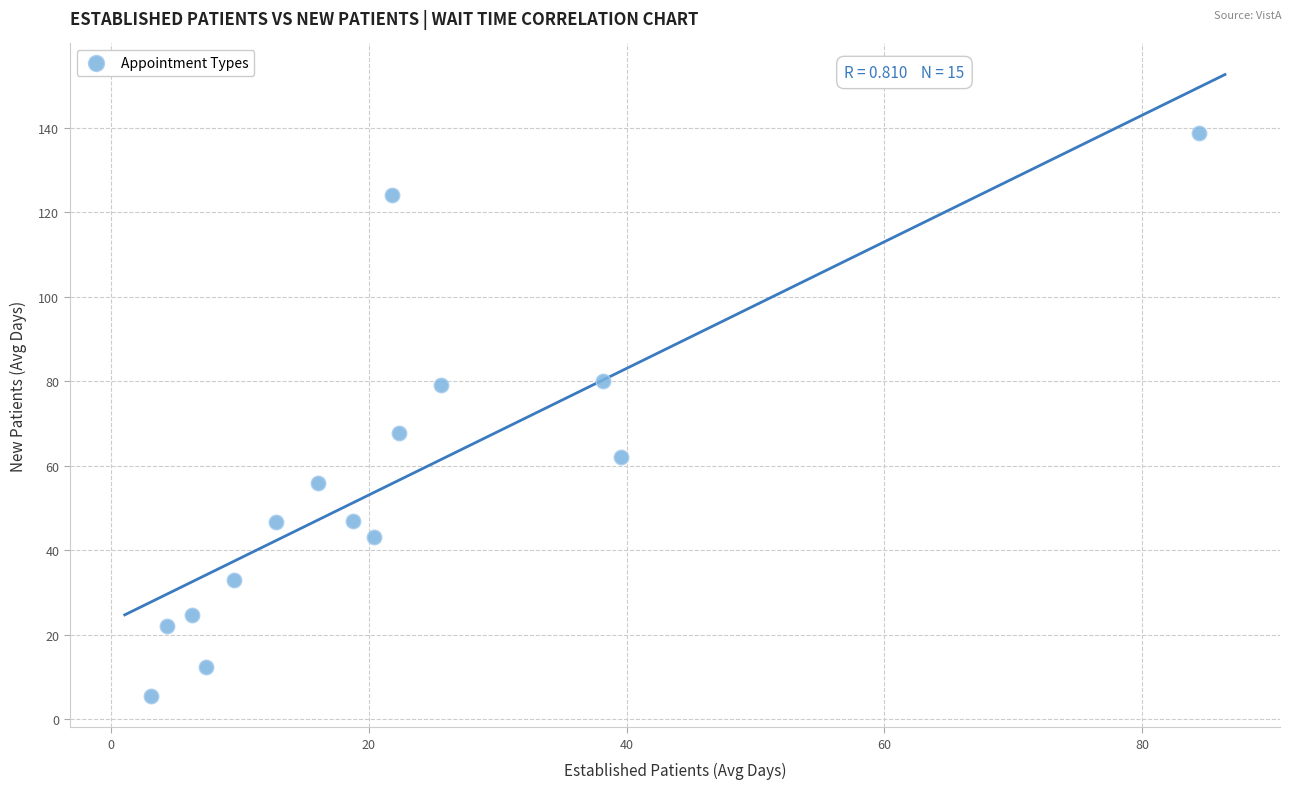

What is the range of X values (max minus min)?

81.3